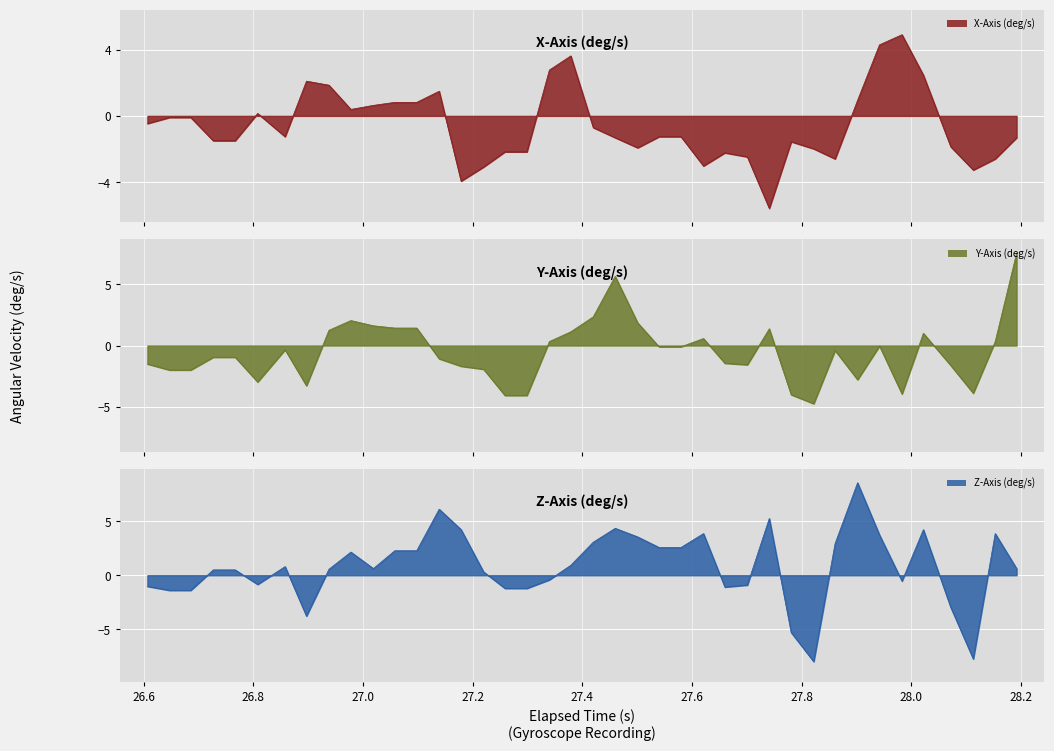

What is the highest value of the Y-Axis (deg/s) series?

7.5